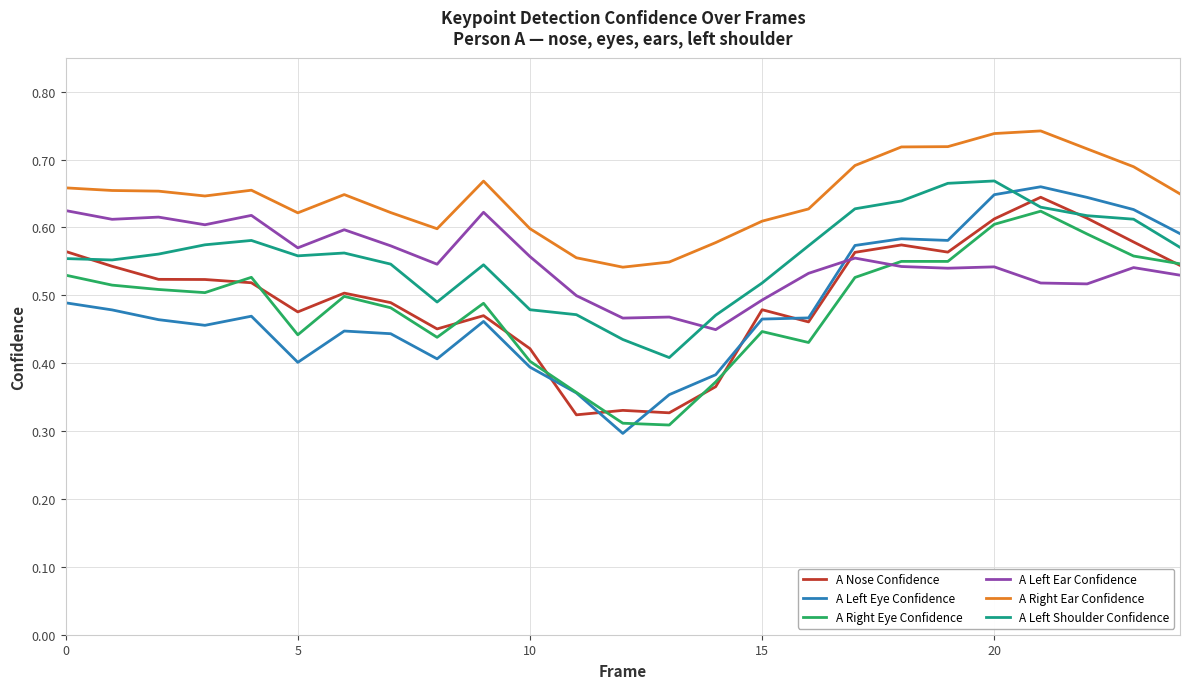

Which series has the widest spread of values?

A Left Eye Confidence